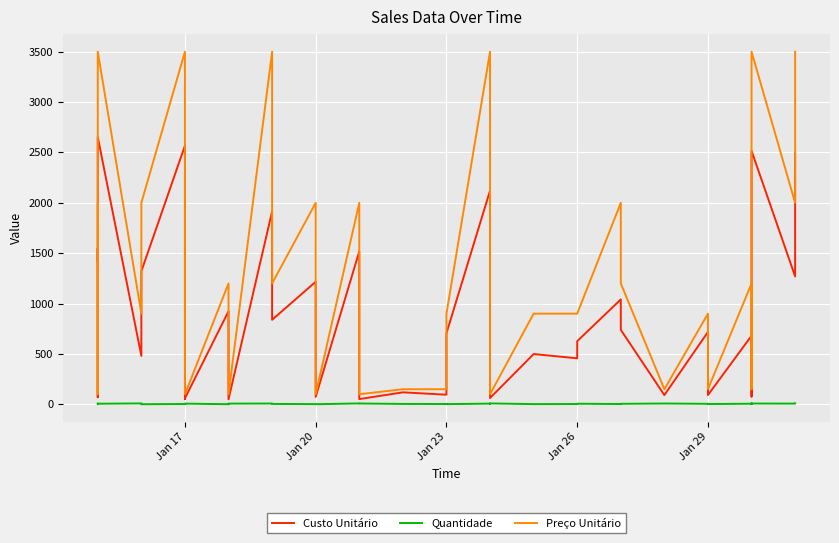

What is the value of the Custo Unitário point at the 29th from the left?

626.8